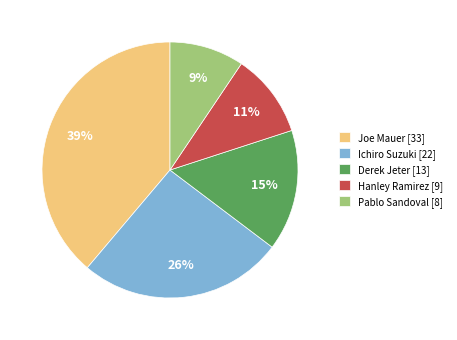

Is there any slice that represents more than half of the pie?

No